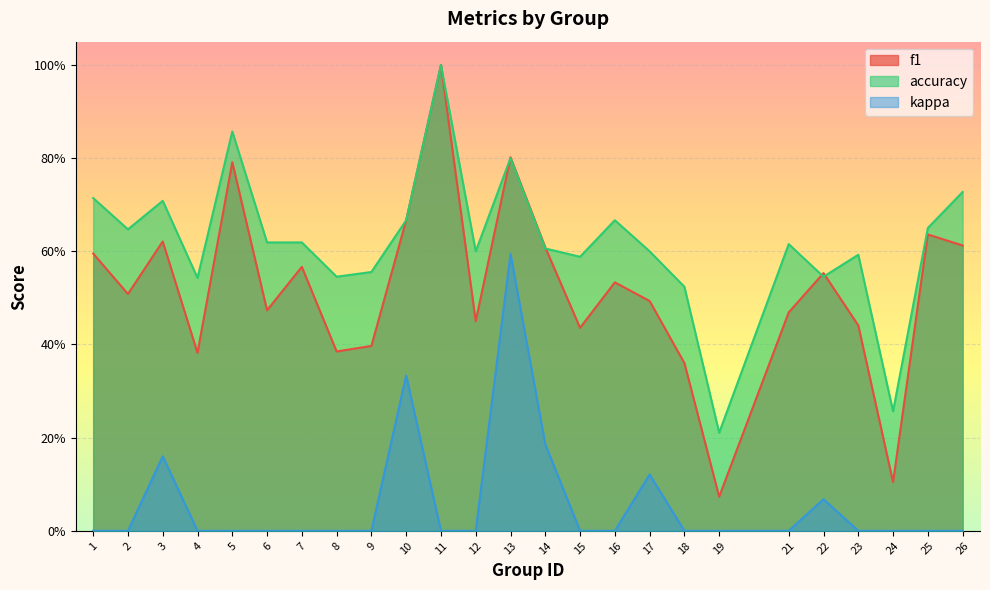

Reading left to right, transcribe all the data shown in this chart.

f1: 0.6	0.5	0.6	0.4	0.8	0.5	0.6	0.4	0.4	0.7	1.0	0.5	0.8	0.6	0.4	0.5	0.5	0.4	0.1	0.5	0.6	0.4	0.1	0.6	0.6
accuracy: 0.7	0.6	0.7	0.5	0.9	0.6	0.6	0.5	0.6	0.7	1.0	0.6	0.8	0.6	0.6	0.7	0.6	0.5	0.2	0.6	0.5	0.6	0.3	0.7	0.7
kappa: 0.0	0.0	0.2	0.0	0.0	0.0	0.0	0.0	0.0	0.3	0.0	0.0	0.6	0.2	0.0	0.0	0.1	0.0	0.0	0.0	0.1	0.0	0.0	0.0	0.0